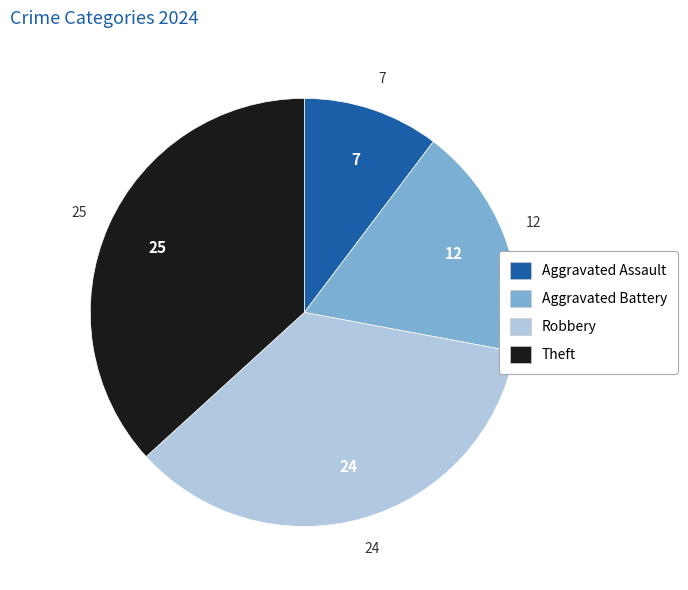

Is there a majority slice in this chart?

No